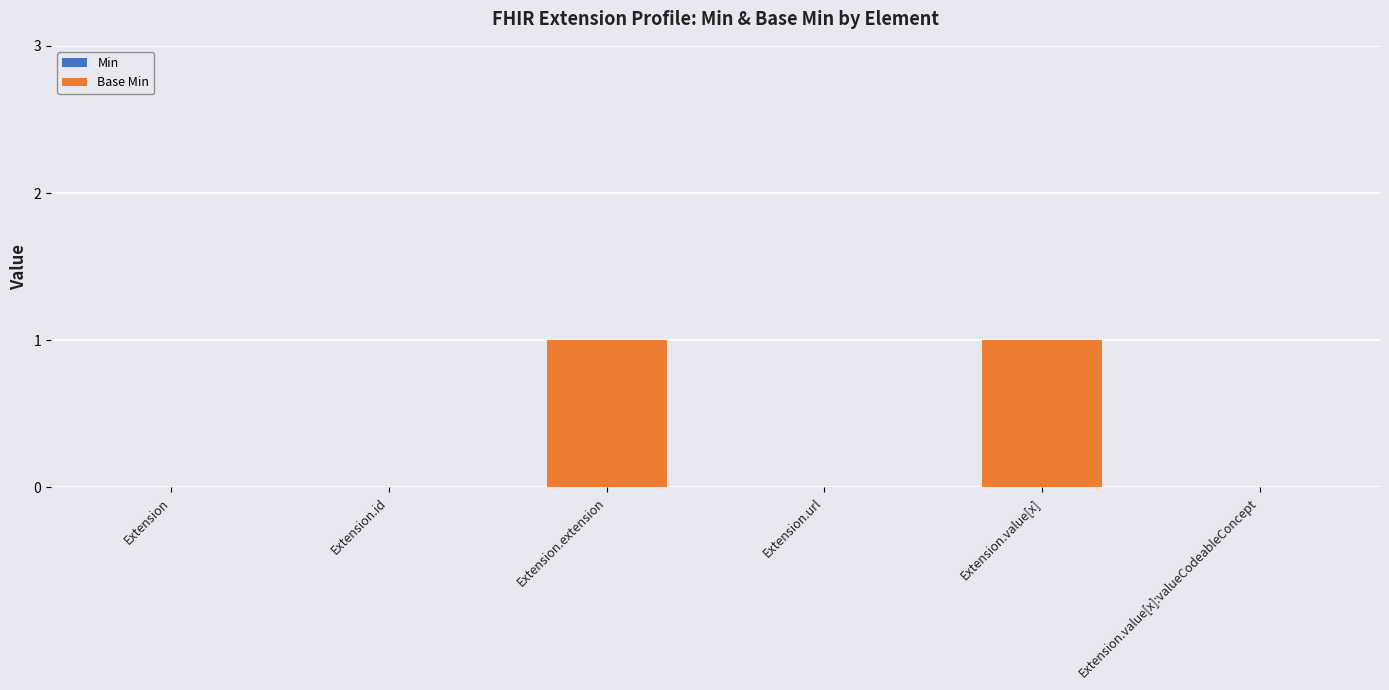

Is it true that the value at Extension.extension is 2?

False